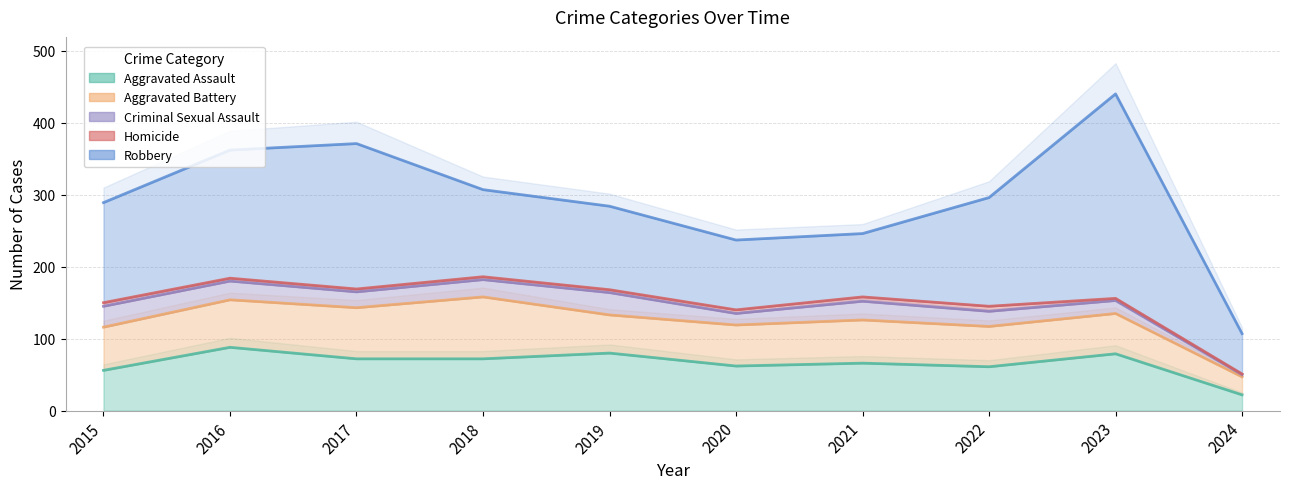

True or false: Criminal Sexual Assault and Robbery cross at least once.

False